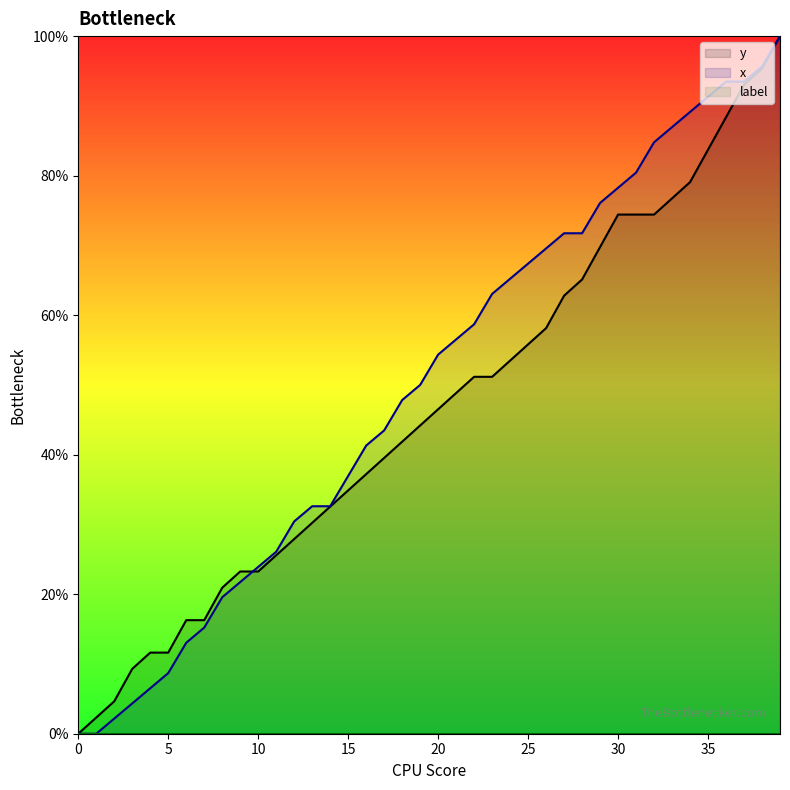

How many data points in x are less than 54?

20